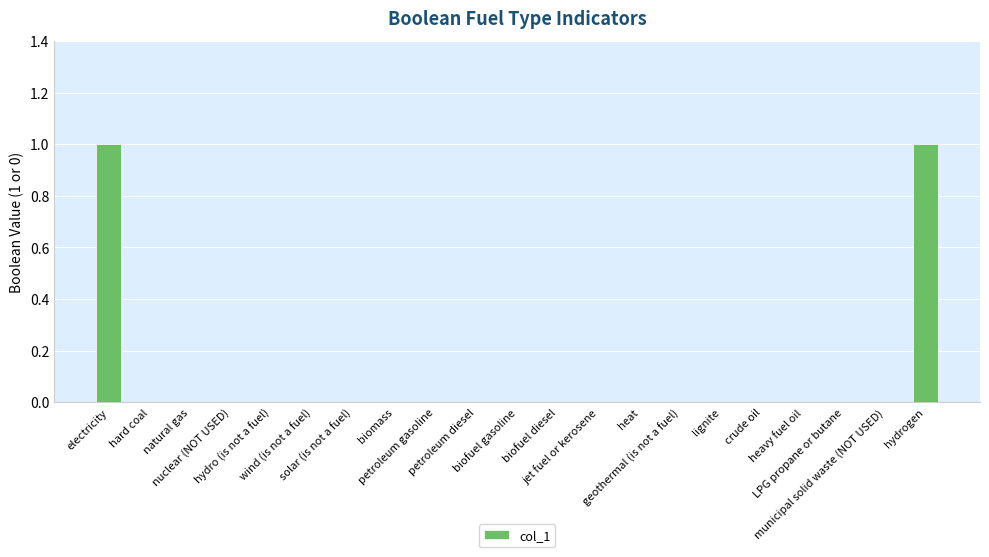

Count the values in the range 0 to 1.

21